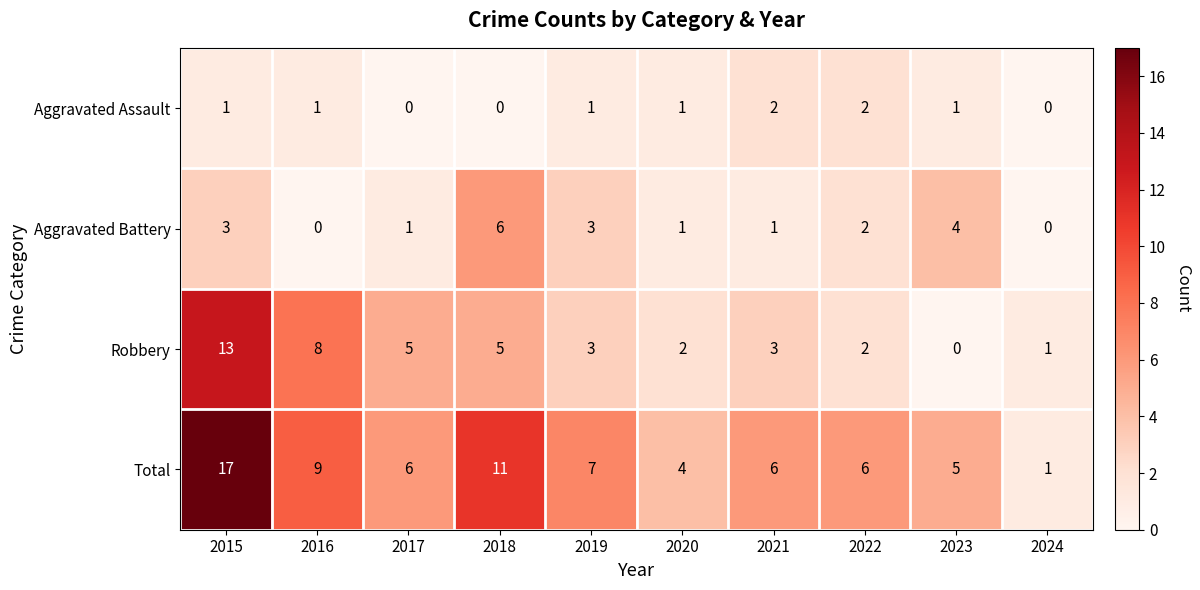

What is the sum of all Robbery values?

42